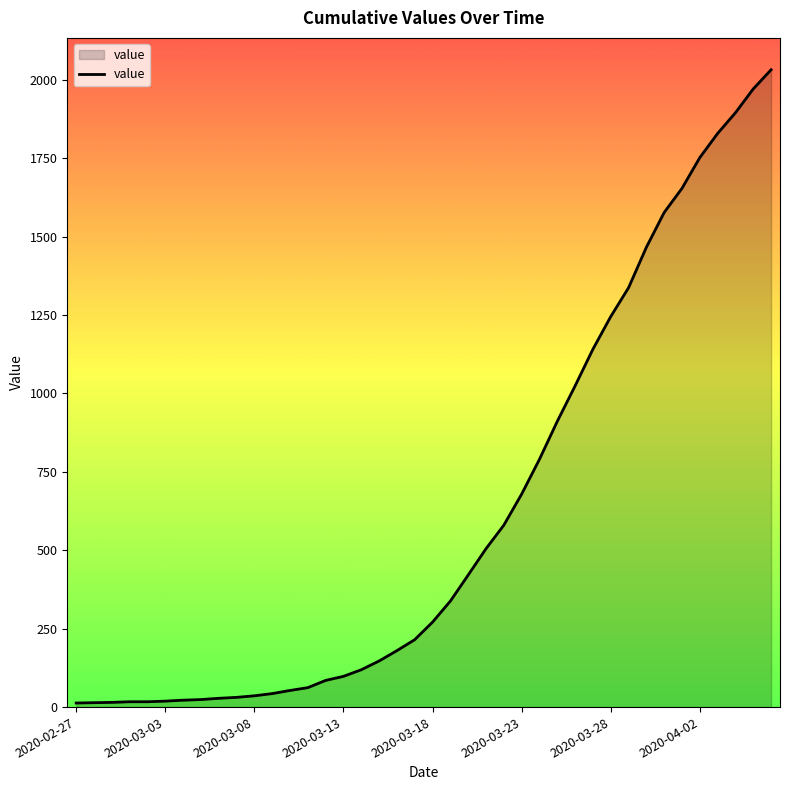

What is the maximum value shown in the chart?

2032